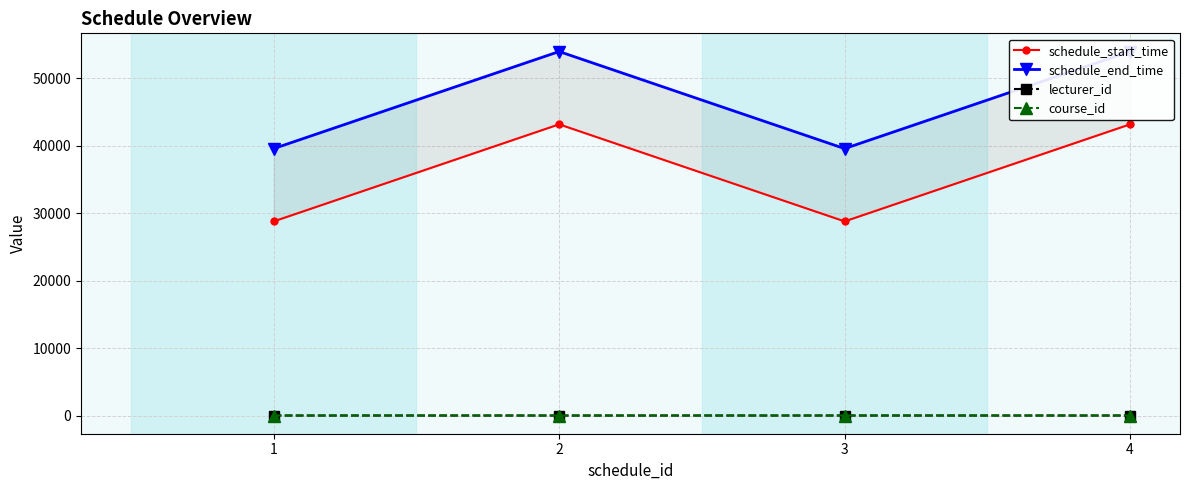

Is this an area chart (filled region under the line)?

No